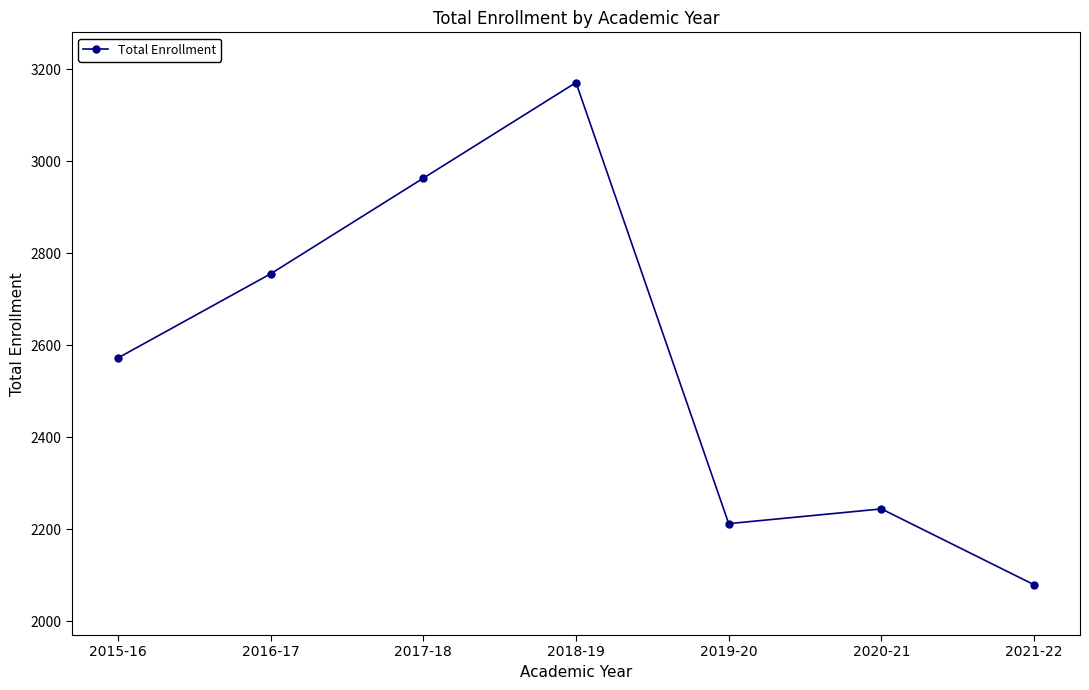

How many values are below 2572?

3